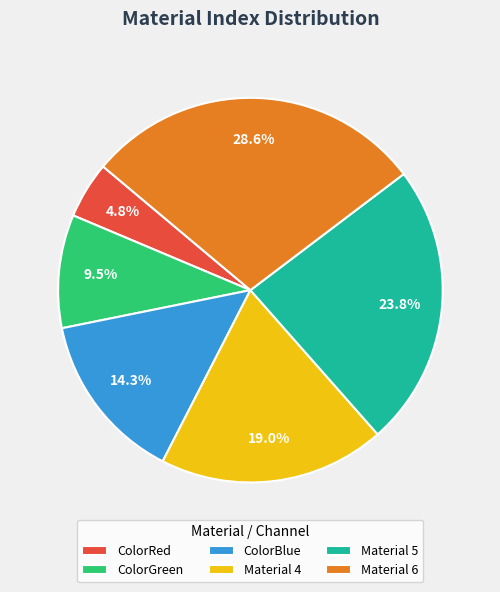

What is the ratio of the value at Material 6 to the value at Material 4?

1.5